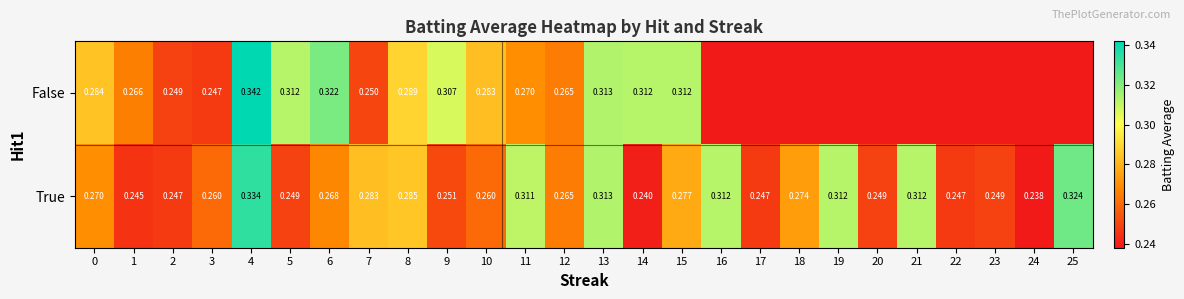

Rank the series at 15 from highest to lowest value.

False, True